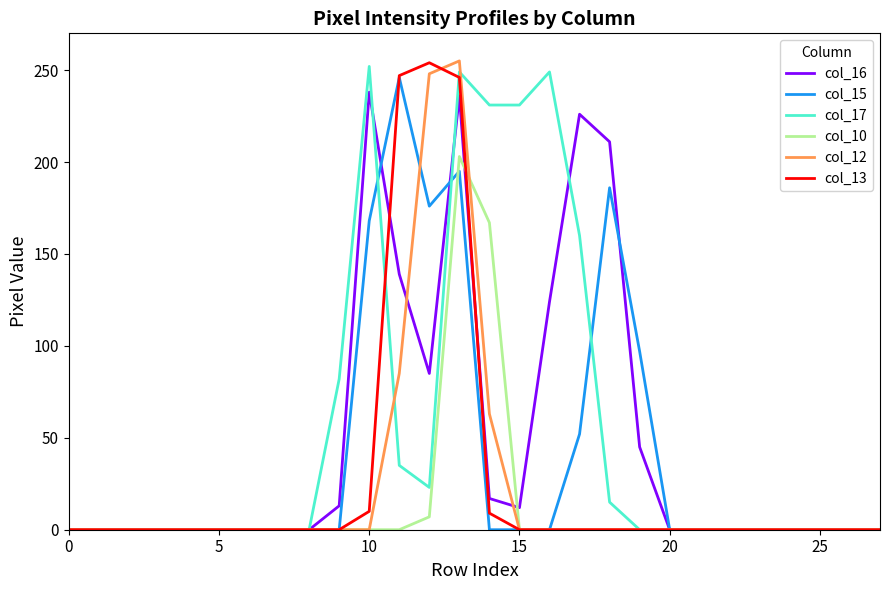

What is the difference between the maximum and minimum values in the col_16 series?

238